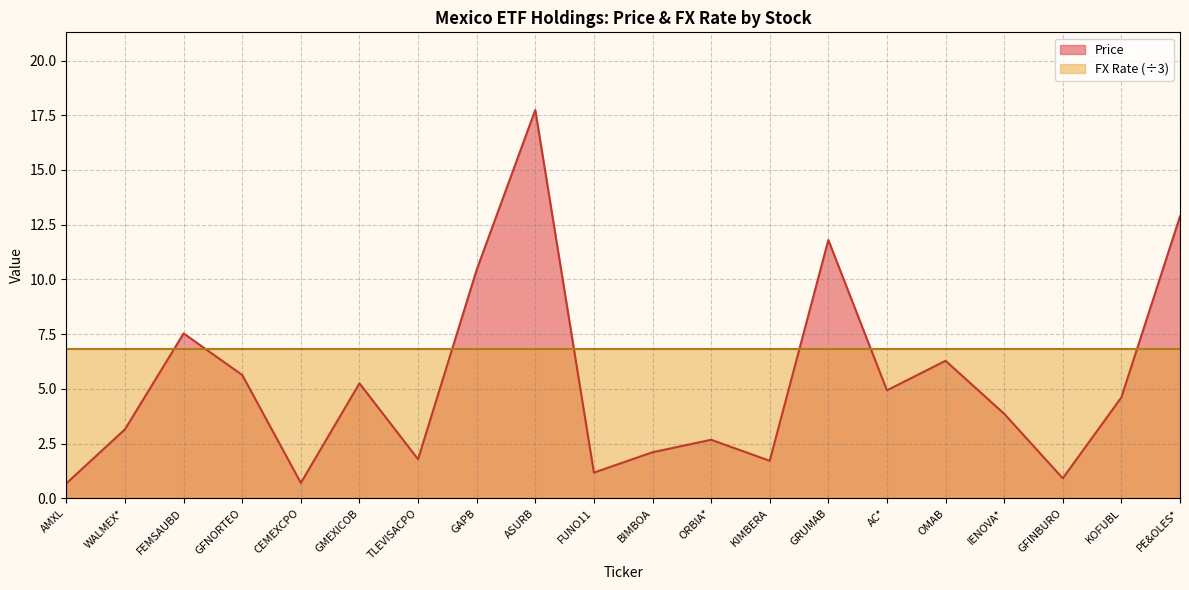

List the labels in order of value, largest first.

ASURB, PE&OLES*, GRUMAB, GAPB, FEMSAUBD, OMAB, GFNORTEO, GMEXICOB, AC*, KOFUBL, IENOVA*, WALMEX*, ORBIA*, BIMBOA, TLEVISACPO, KIMBERA, FUNO11, GFINBURO, CEMEXCPO, AMXL